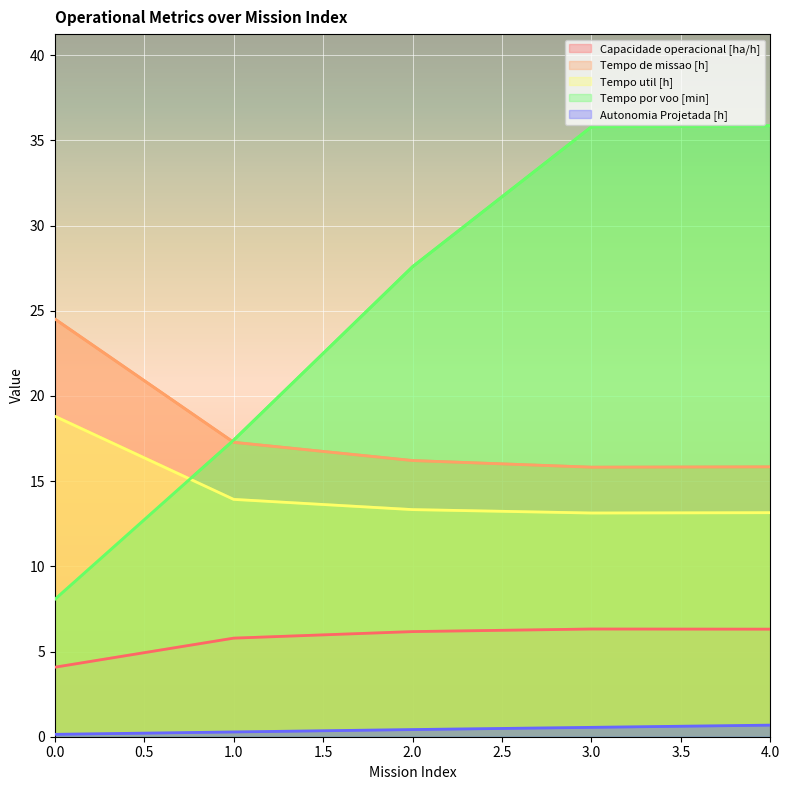

How many lines are shown in the chart?

5